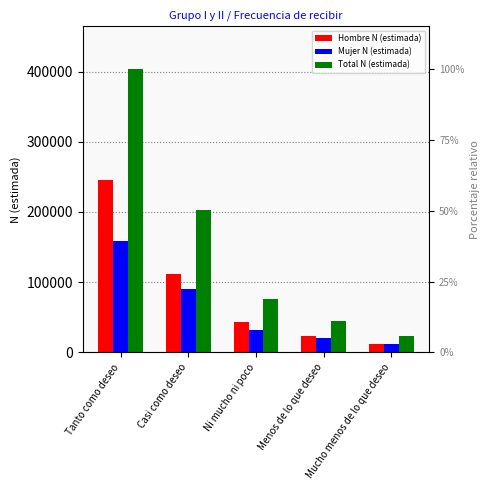

Are the bars horizontal?

No